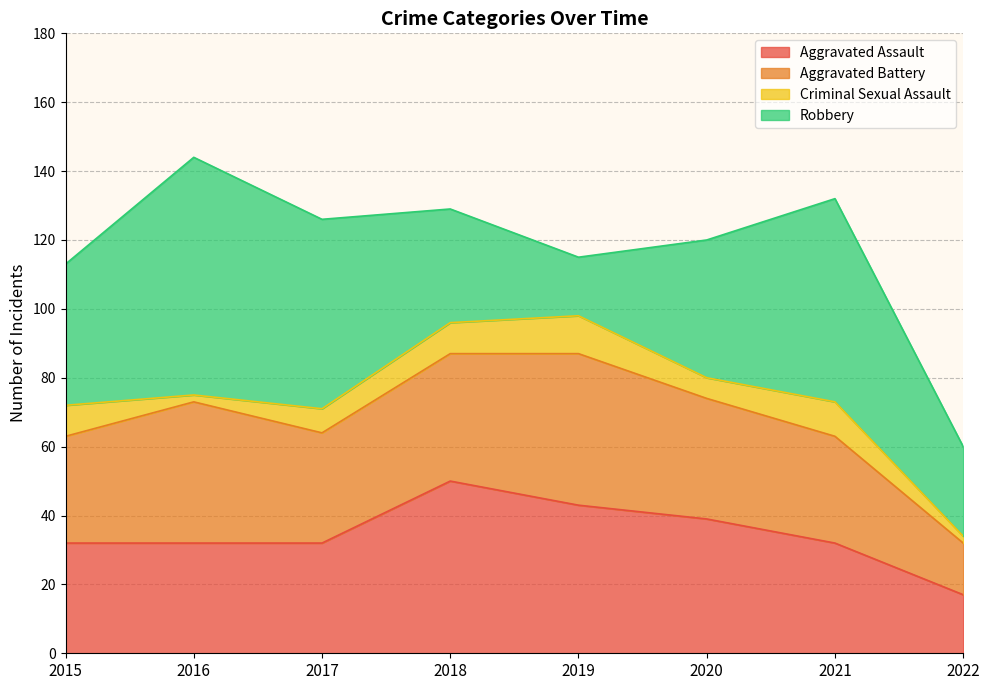

What are all the series names shown in the legend?

Aggravated Assault, Aggravated Battery, Criminal Sexual Assault, Robbery